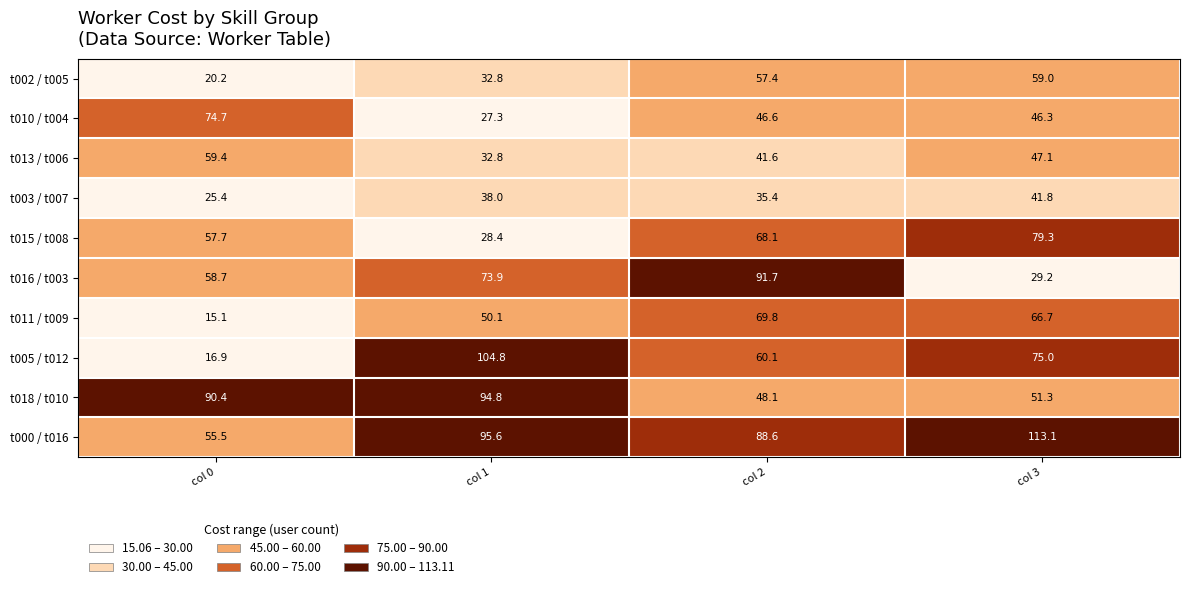

List the labels in order of t005 / t012 value, largest first.

col 1, col 3, col 2, col 0